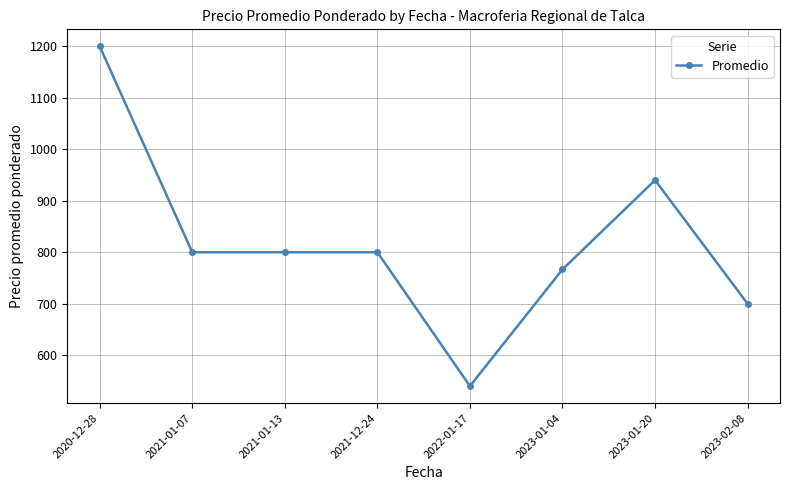

Which has a higher value, 2023-01-04 or 2020-12-28?

2020-12-28